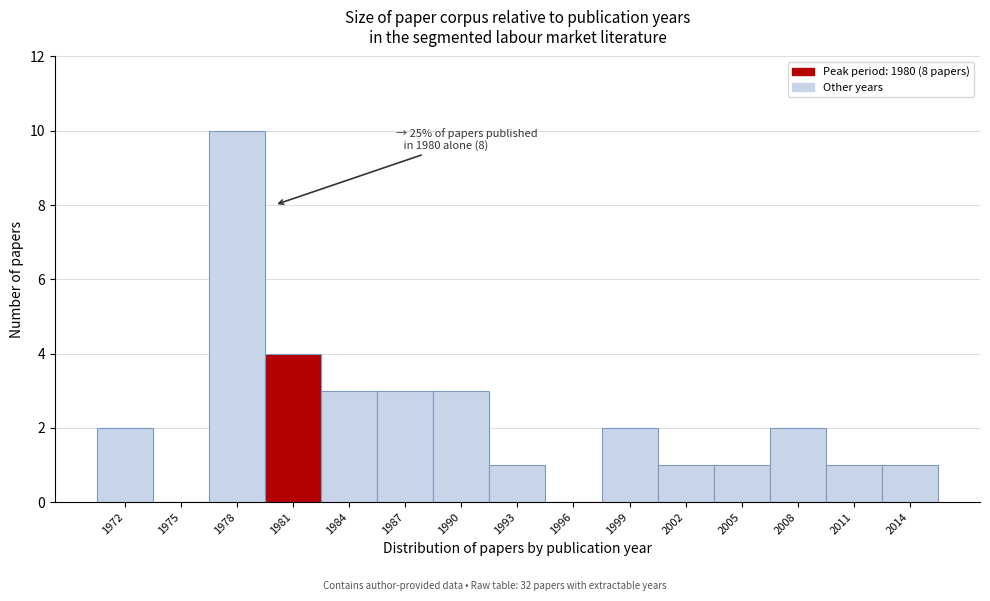

Reading left to right, extract all data points from this chart.

1972=2	1975=0	1978=10	1981=4	1984=3	1987=3	1990=3	1993=1	1996=0	1999=2	2002=1	2005=1	2008=2	2011=1	2014=1